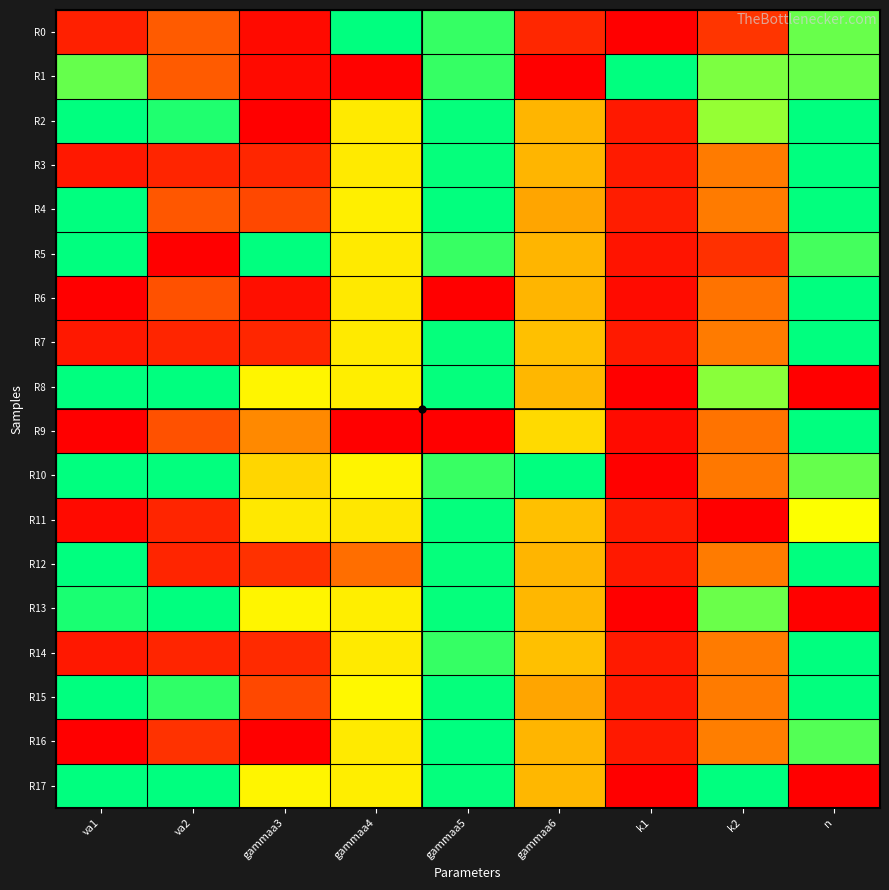

Which category has the highest value across all series?

gammaa4